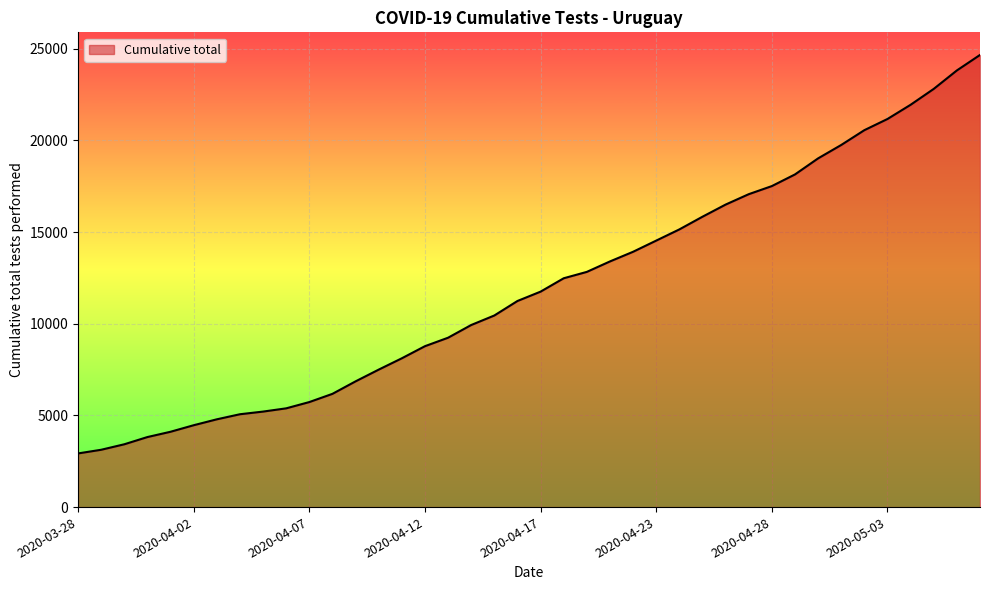

How many values are below 11749?

20